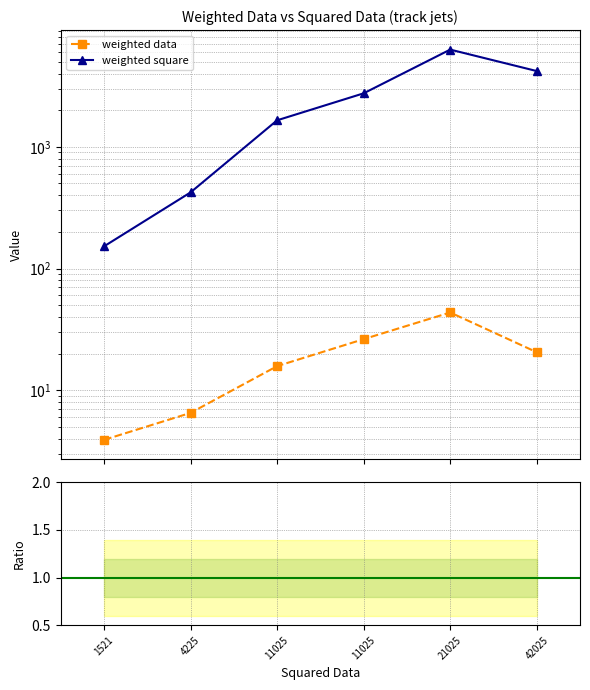

The value of weighted square at 42025 is 2449.4. True or false?

False